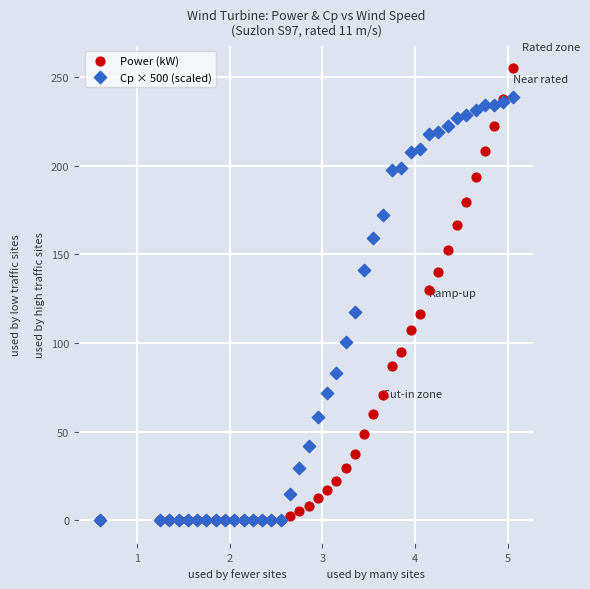

In the Power (kW) series, what Y value is closest to 127?

130.0